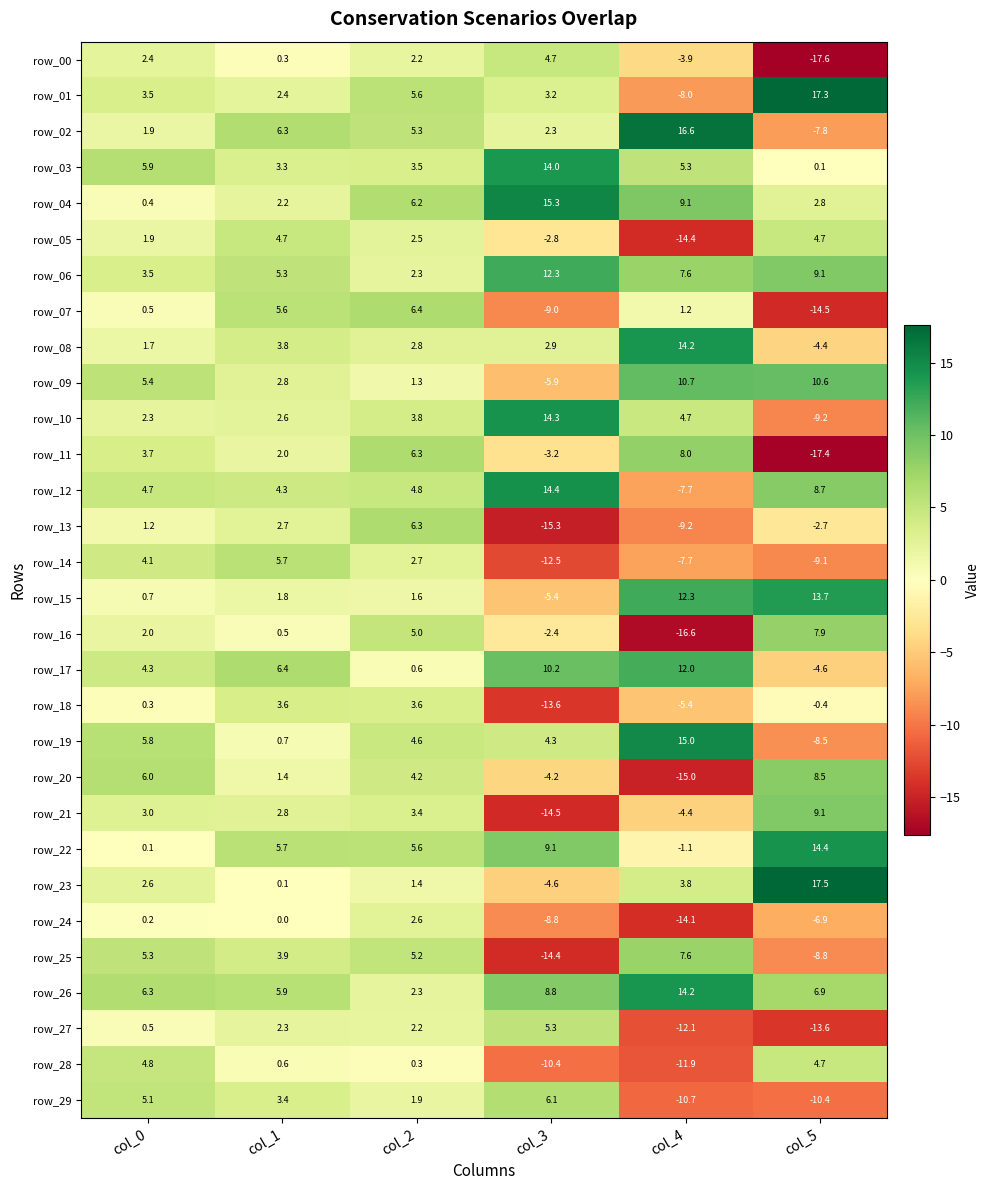

Which series has the largest total across all categories?

row_26